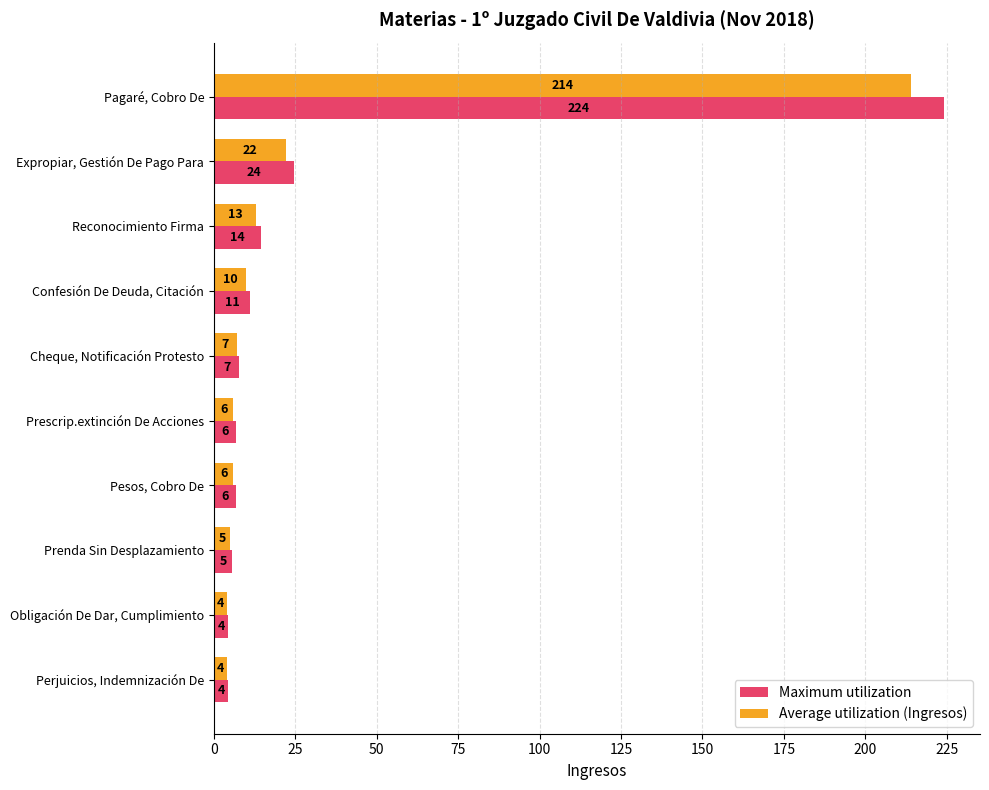

What is the difference between the second highest and second lowest values in the Average utilization (Ingresos) series?

18.0